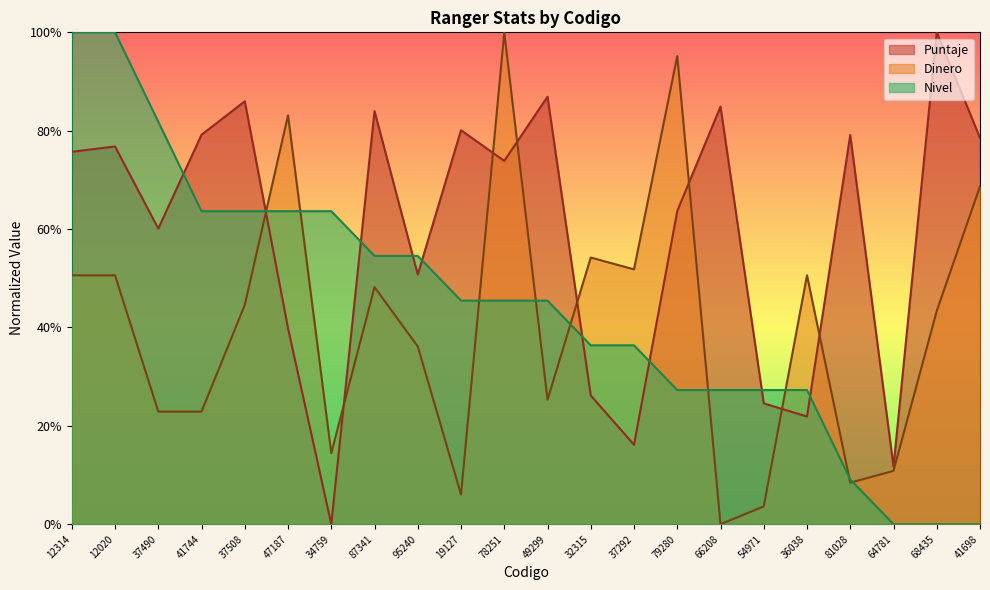

What is the average value of the Nivel series?

0.4